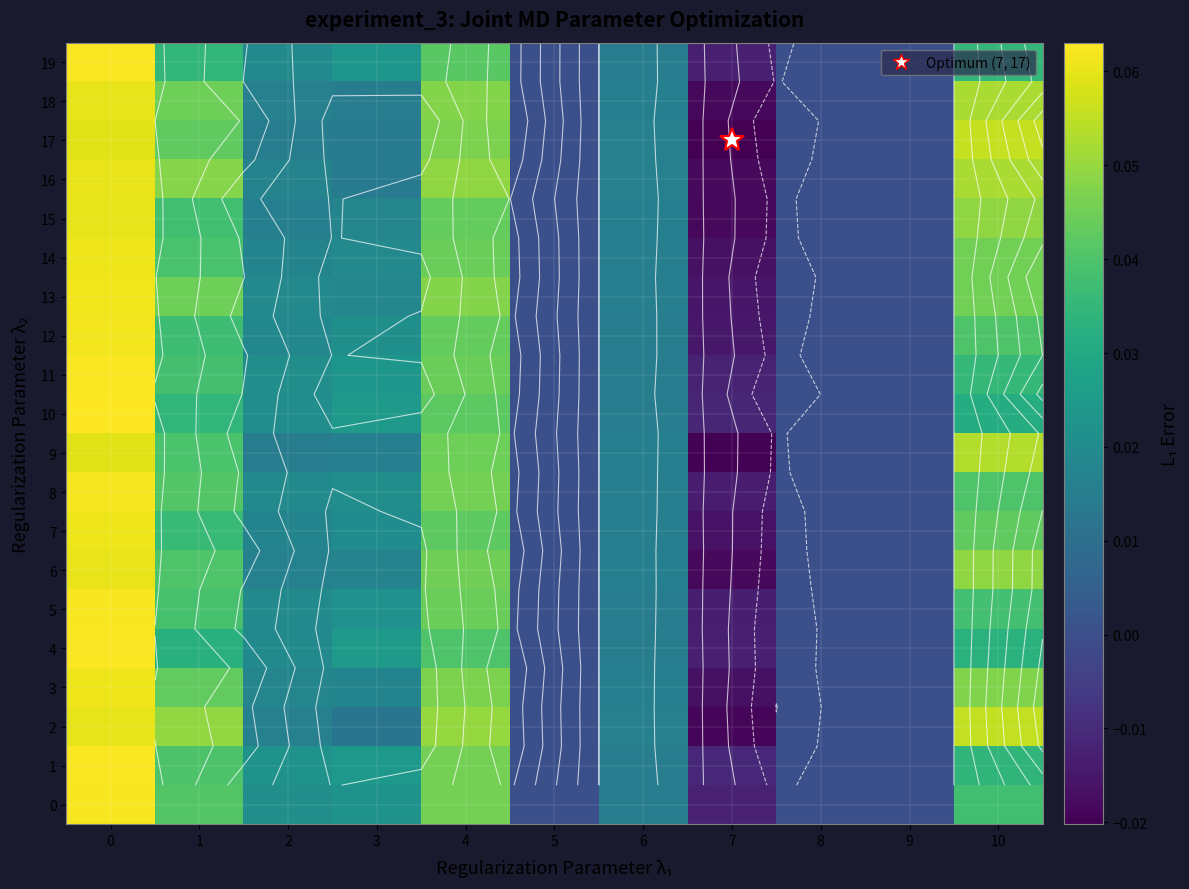

What is the total value across all series at 4?

0.9